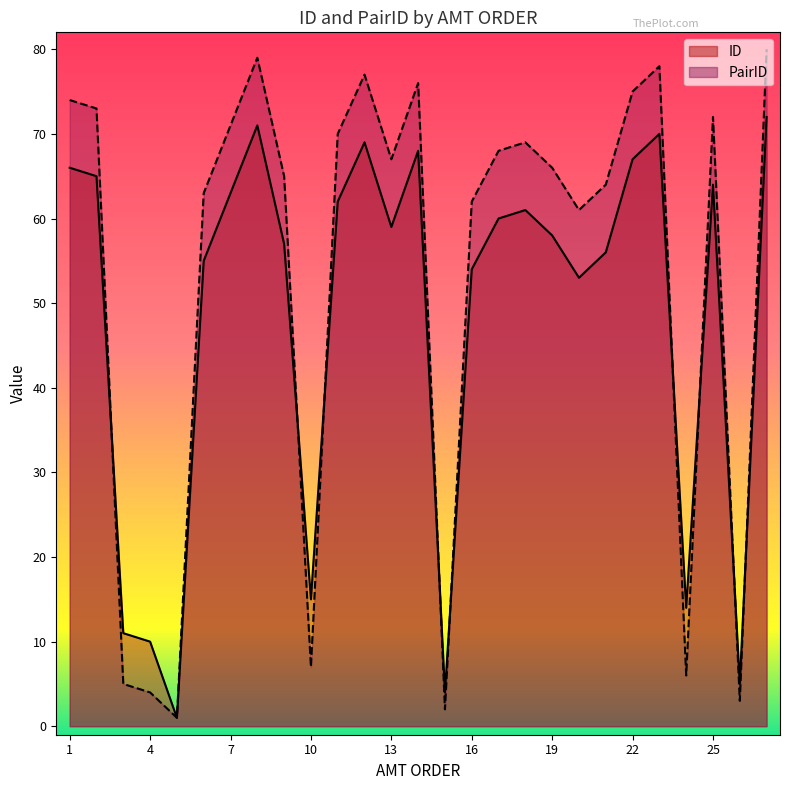

True or false: ID and PairID intersect in this chart.

True